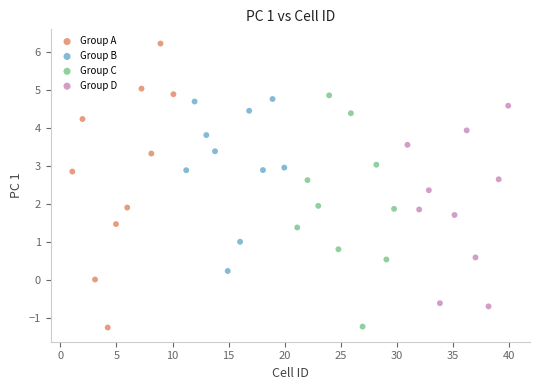

What are all the series names shown in the legend?

Group A, Group B, Group C, Group D